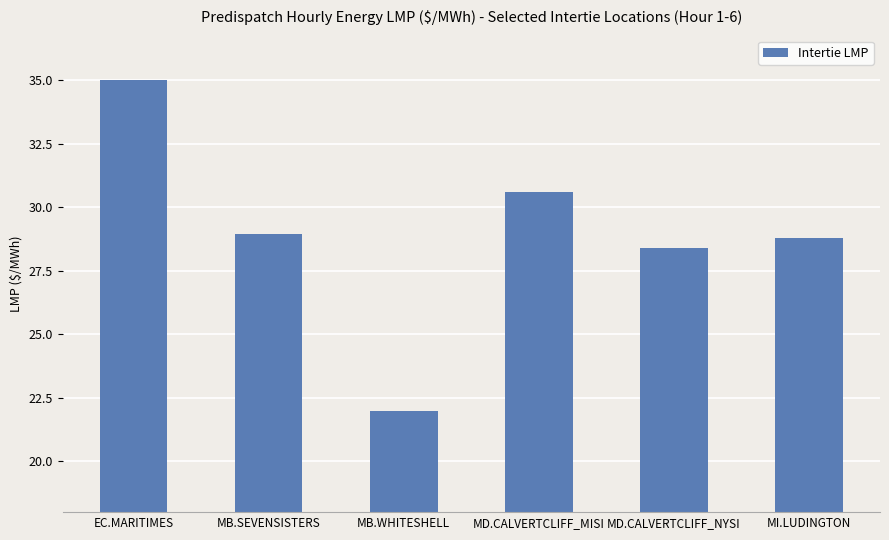

The value at MD.CALVERTCLIFF_MISI is 9.8. True or false?

False